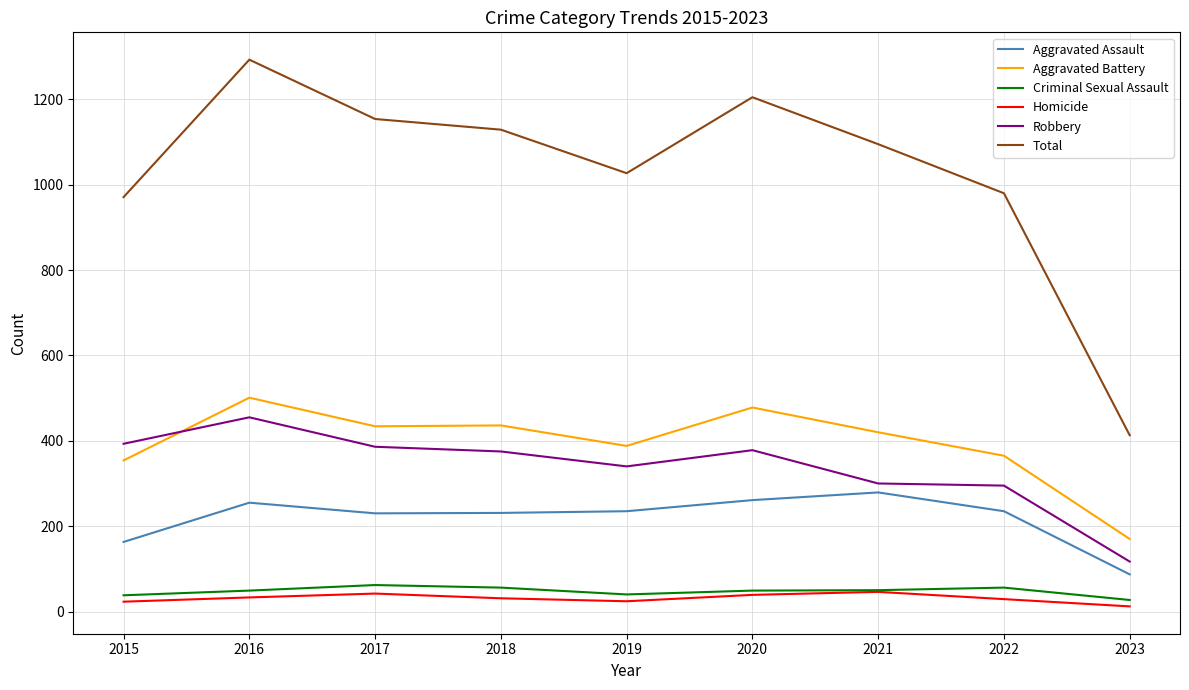

The Aggravated Assault series shows 235 at 2022. True or false?

True